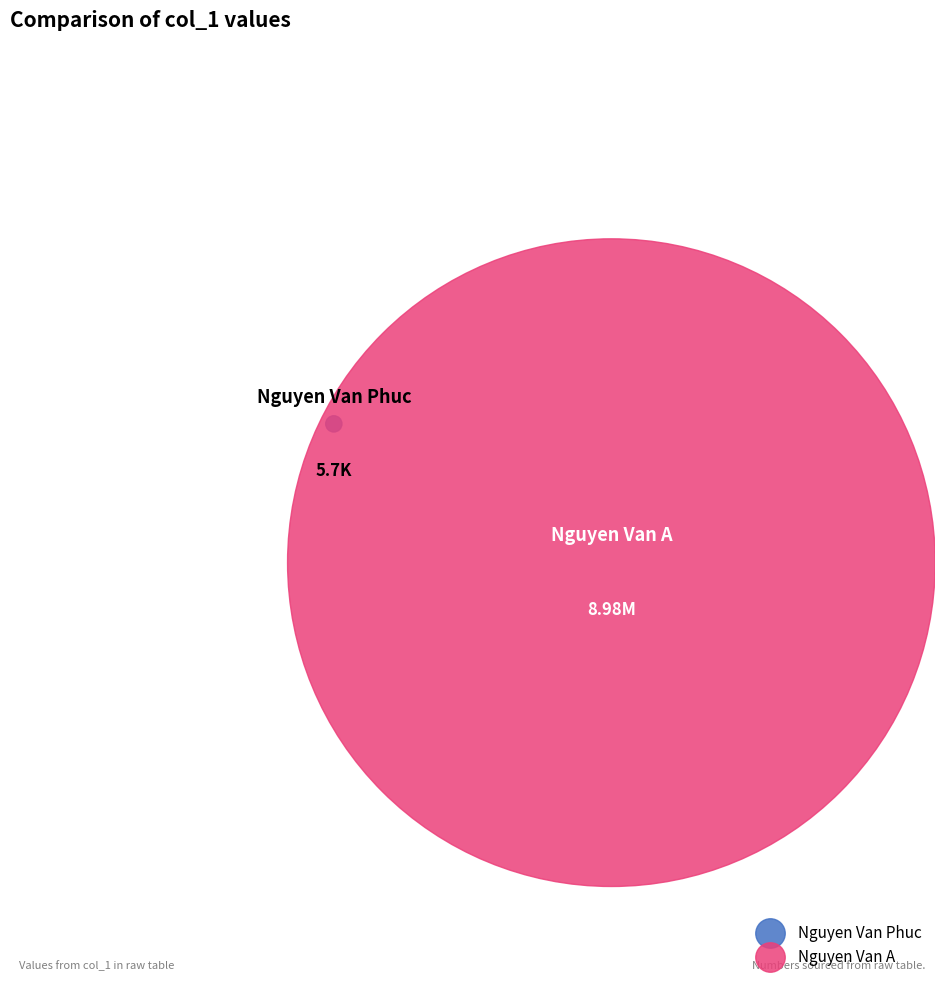

Combined, what portion of the pie is Nguyen Van A and Nguyen Van Phuc?

100.0%